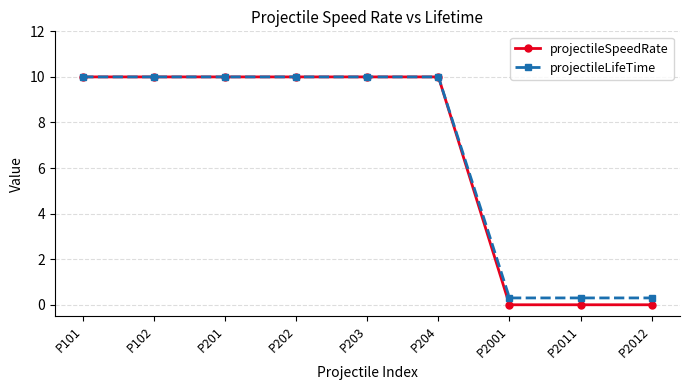

What value does the projectileLifeTime series have at P203?

10.0